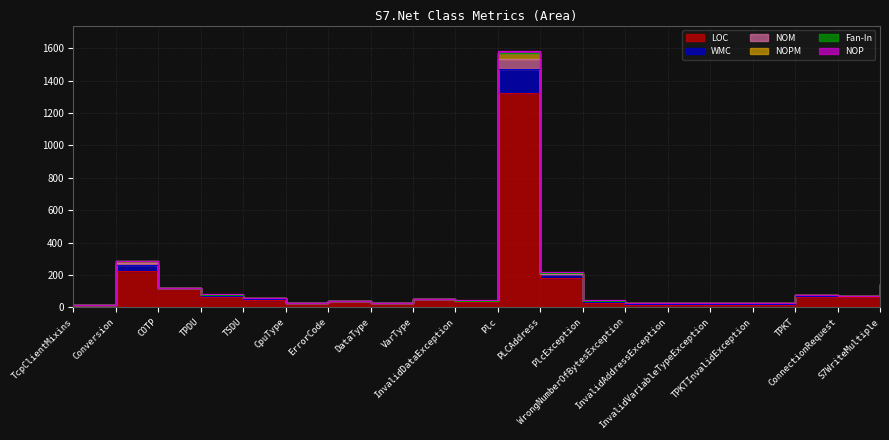

List the series in order of their peak value, highest first.

LOC, WMC, NOM, NOPM, NOP, Fan-In